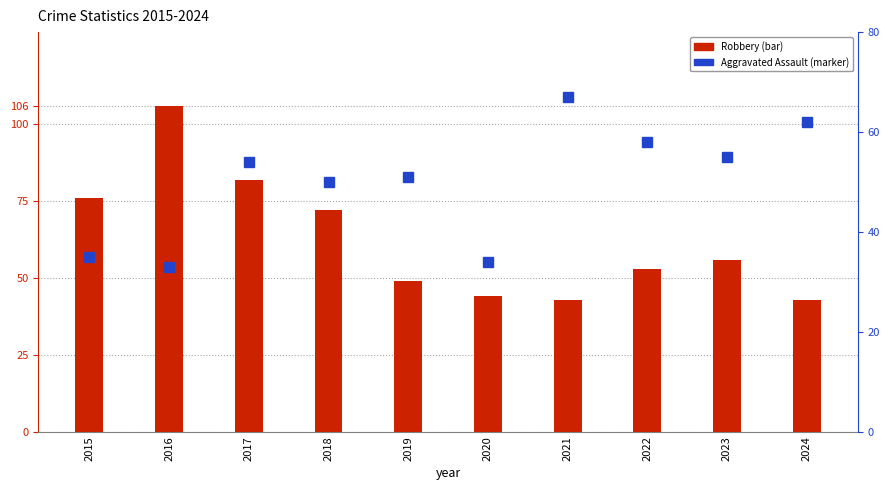

Where is Robbery nearest to the value 74?

2015